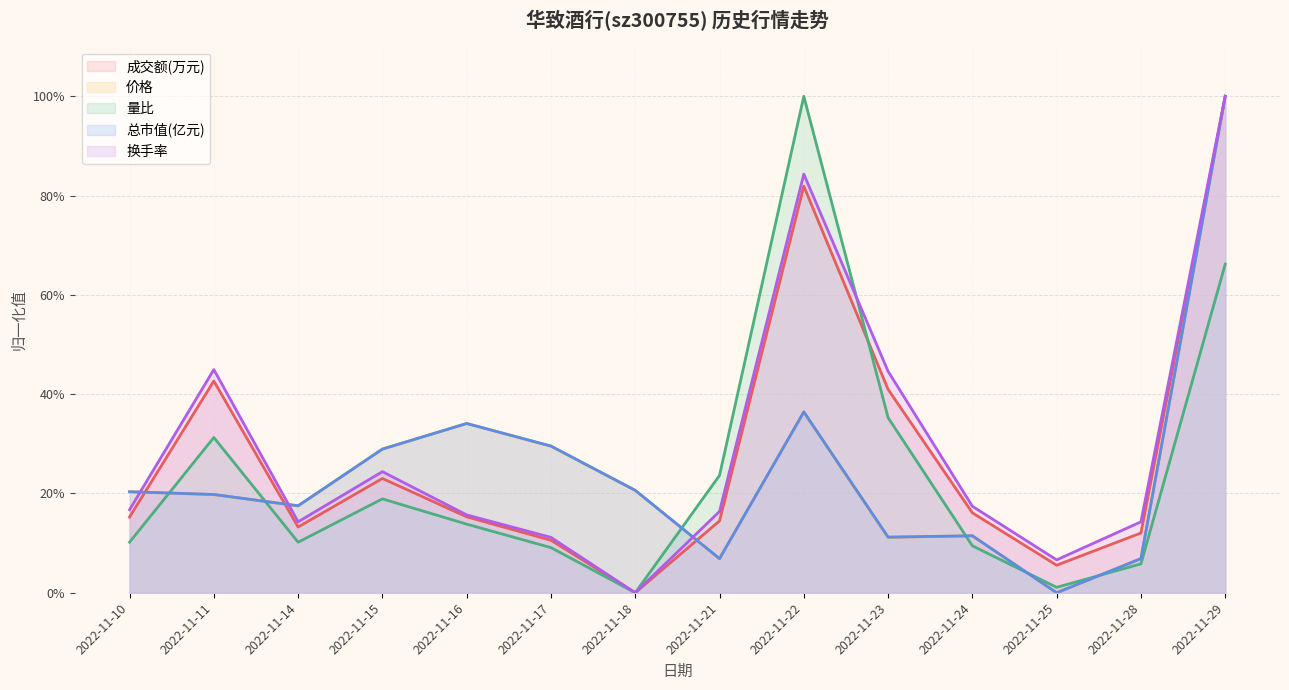

True or false: 换手率 and 成交额(万元) intersect in this chart.

False